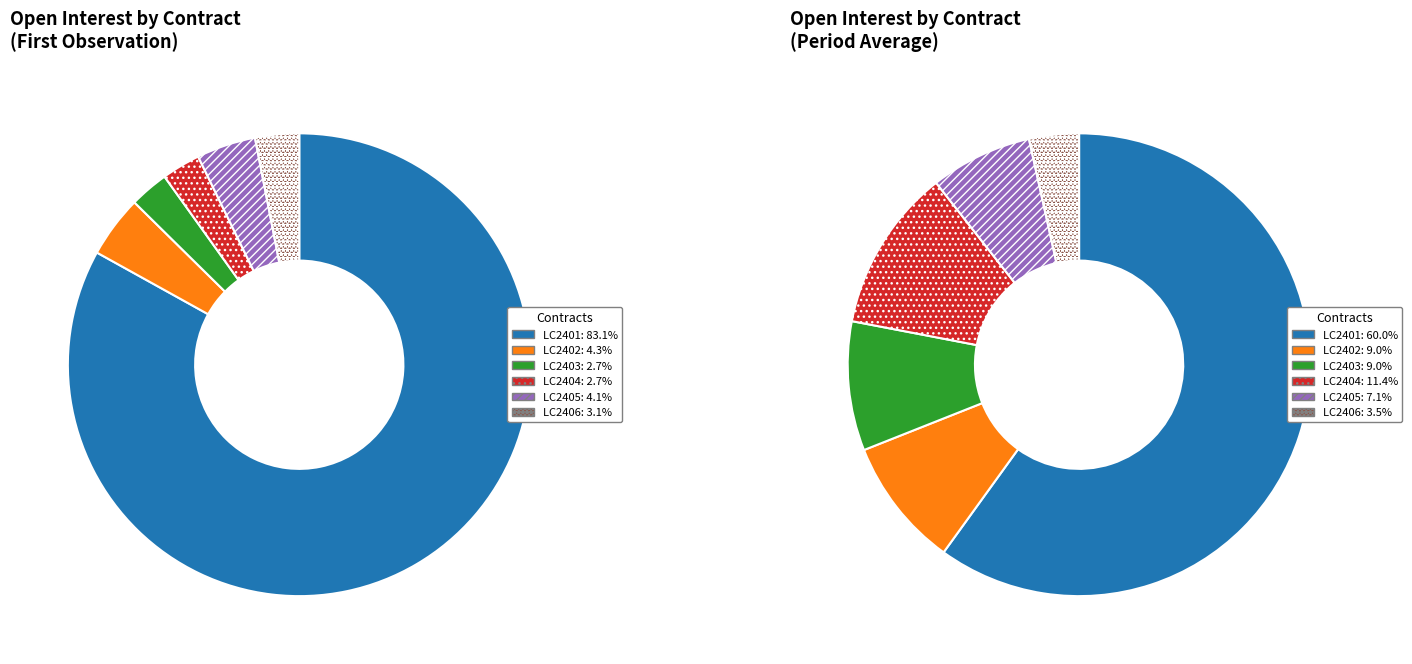

The 32 slice represents 1% of the pie. True or false?

False